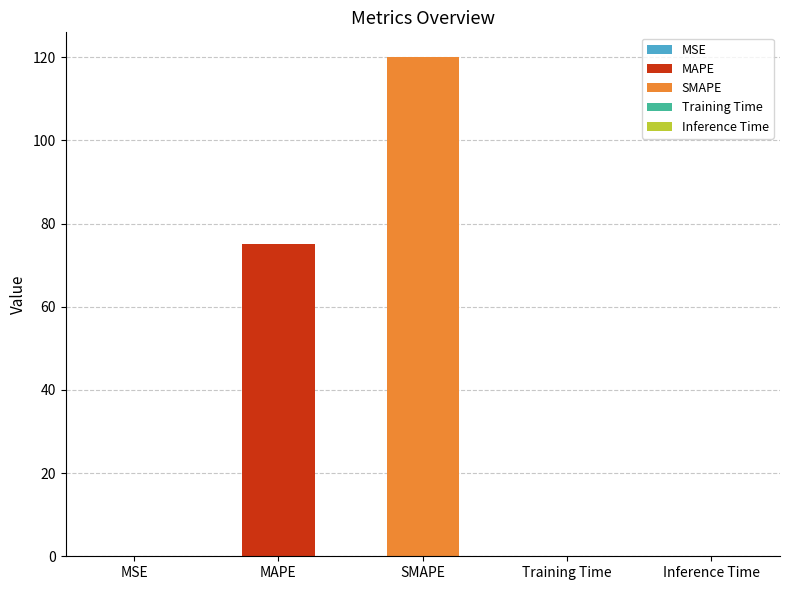

Where is the data nearest to the value 60?

MAPE